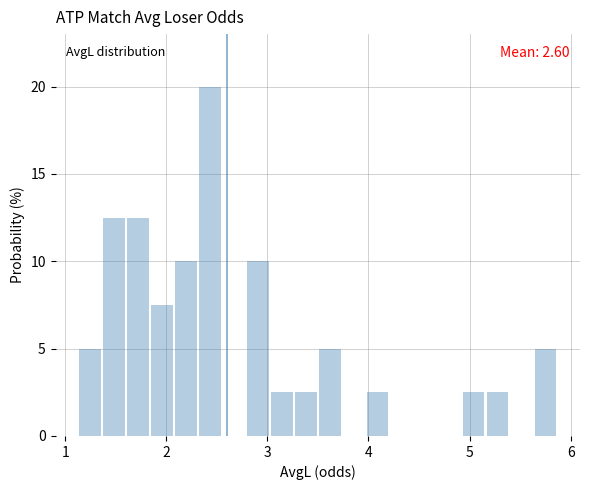

Around what value on the x-axis is the tallest bar? Give the approximate position of its centre, as read against the axis.

2.4